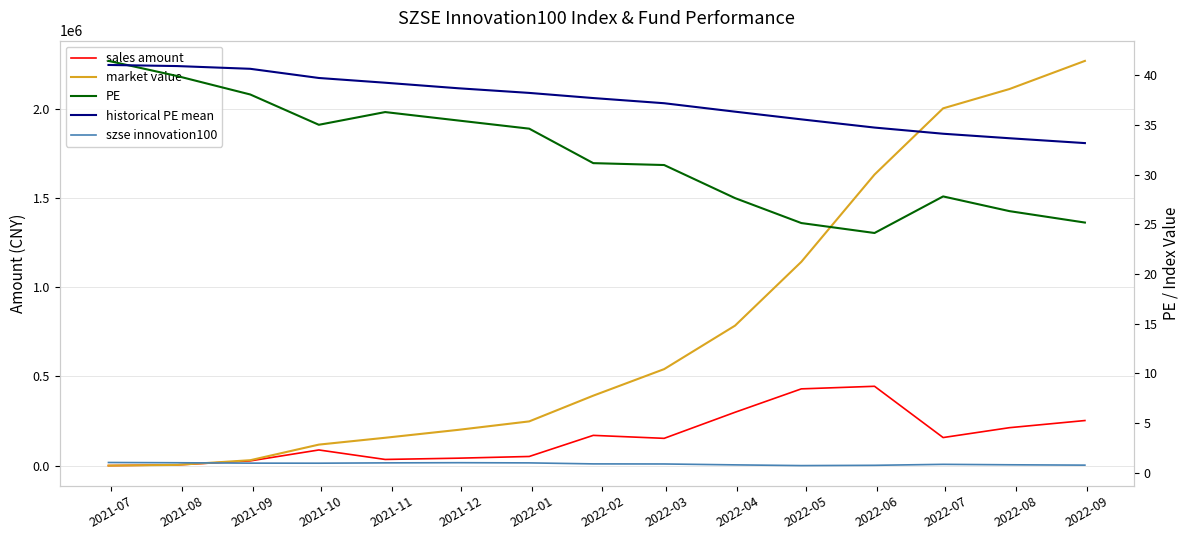

How many series are shown in this chart?

5